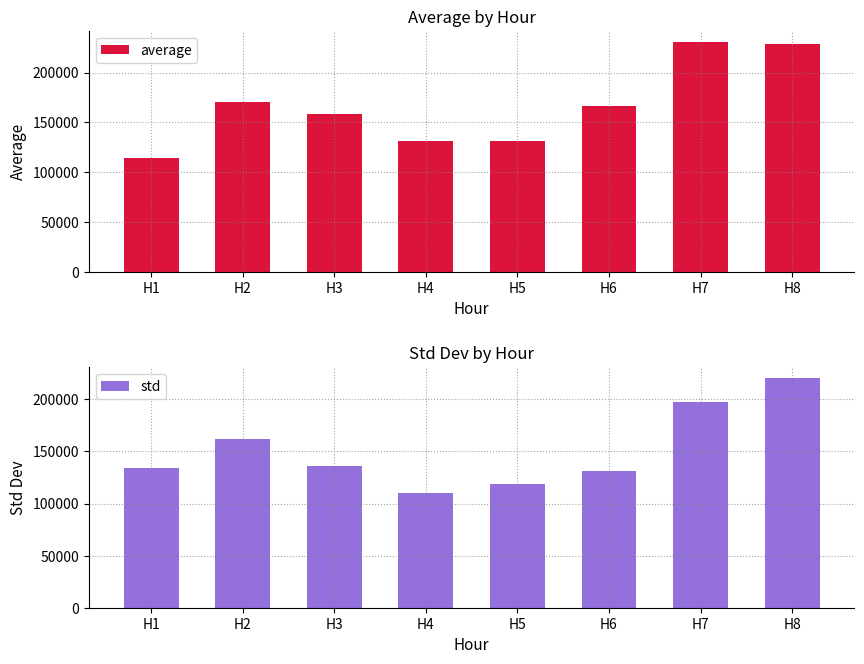

What is the difference between the maximum and second lowest values in the std series?

100965.2